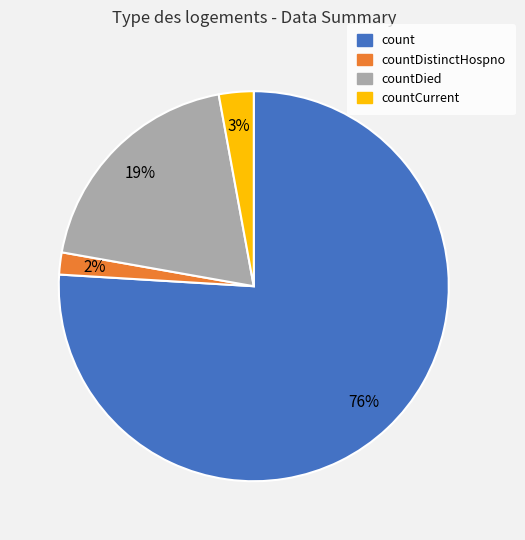

How many slices are in this pie chart?

4